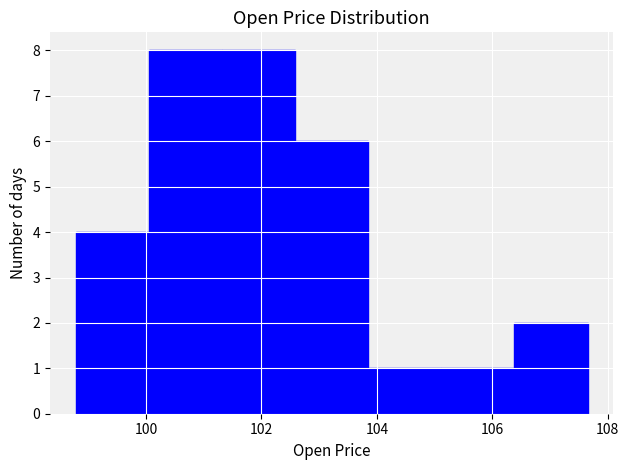

How tall is the bar that spans 105.2 to 106.4 on the x-axis? Neither the bar edges nor the heights are printed on the chart, so give them approximately, as read against the axes.

1